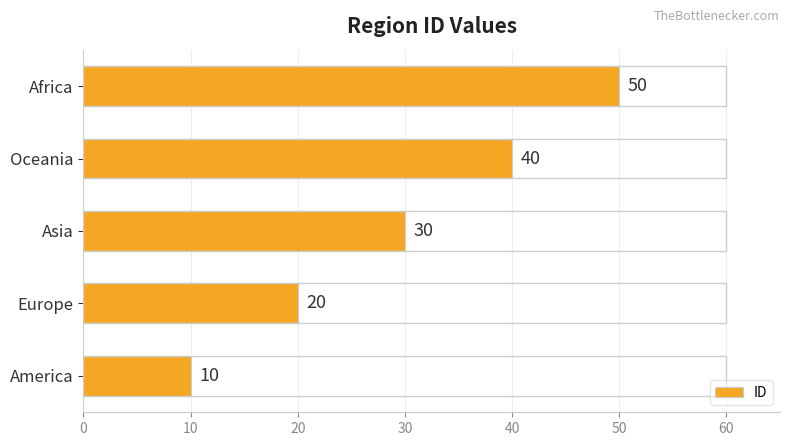

Reading top to bottom, extract all data points from this chart.

50	40	30	20	10